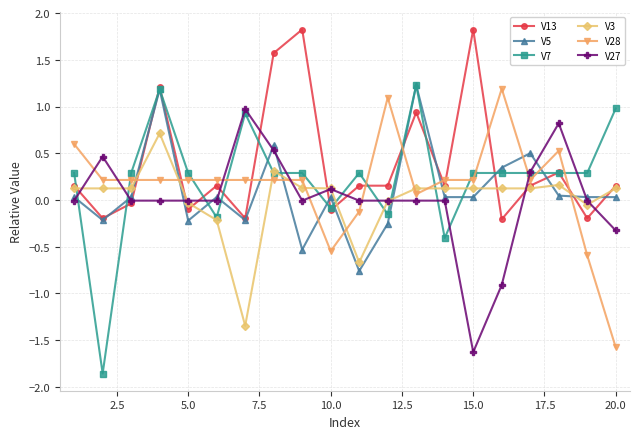

True or false: V3 has more than 0 interior local peaks.

True